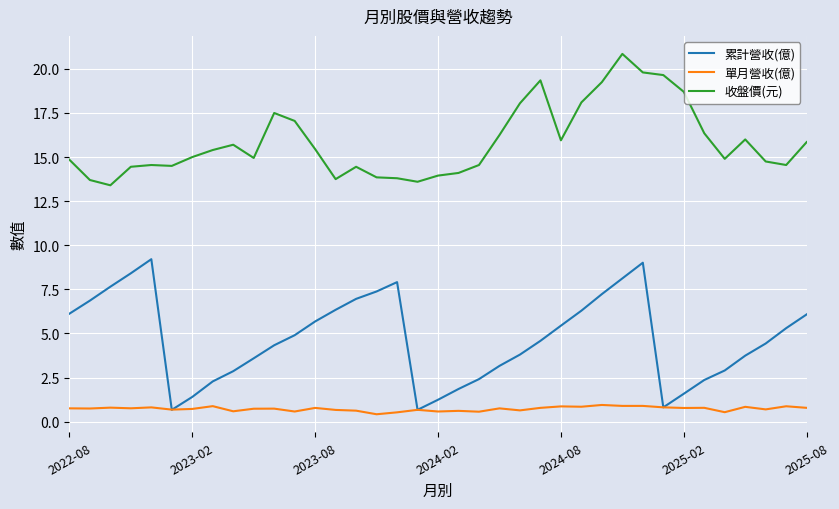

What is the greatest value displayed?

20.9